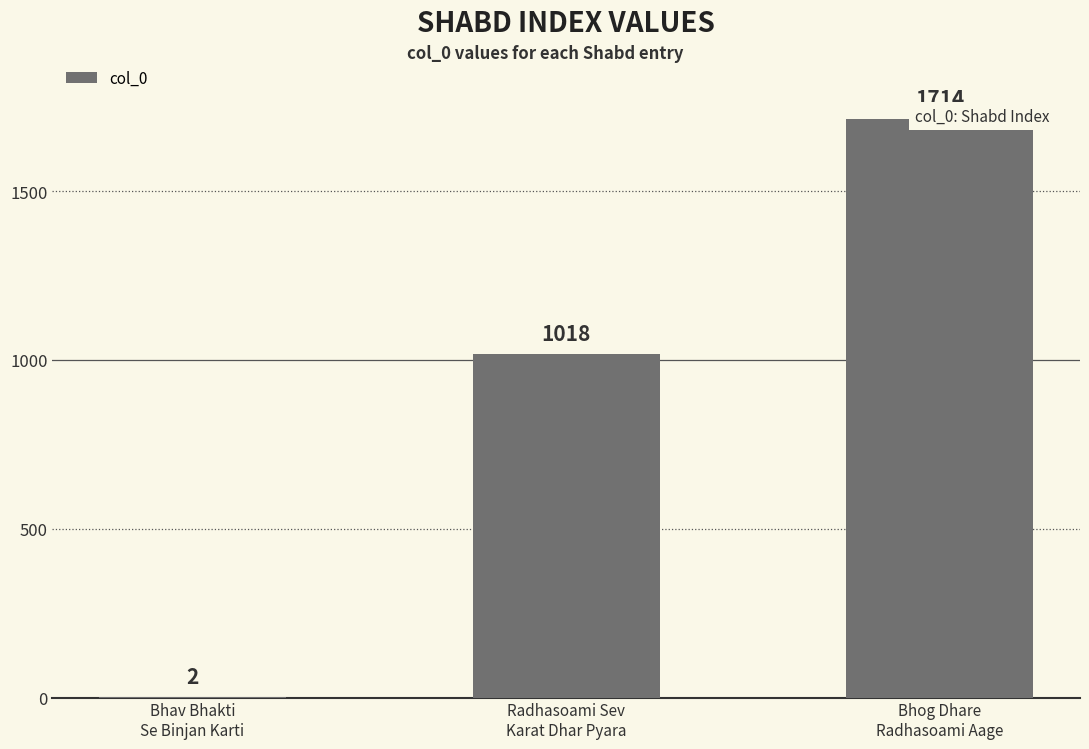

What is the maximum value shown in the chart?

1714